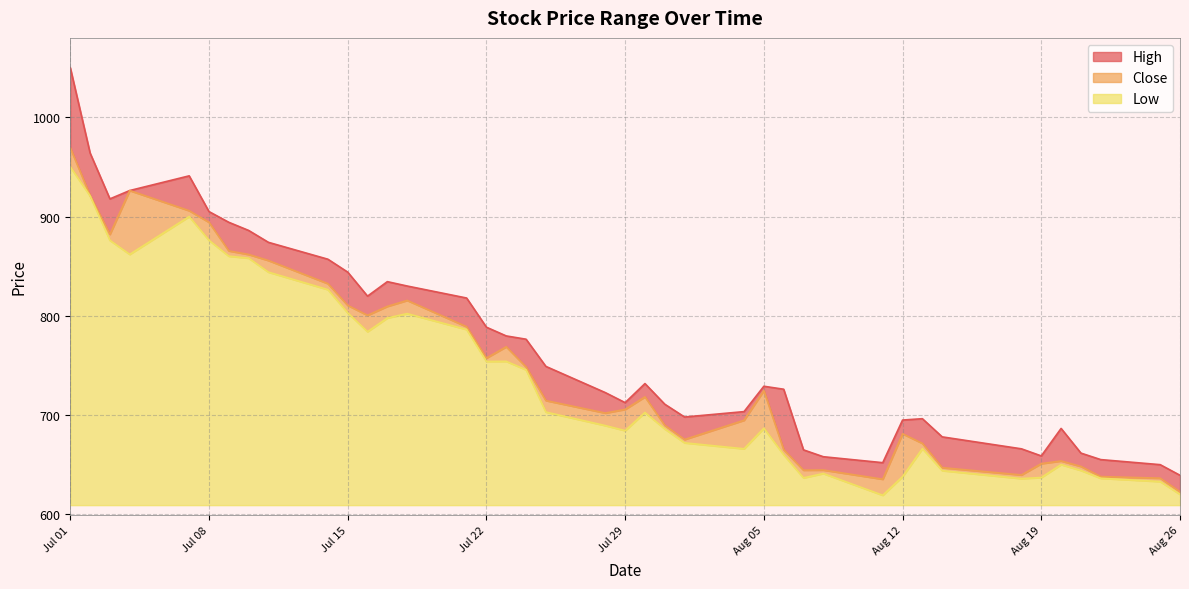

What is the minimum value for Low?

10.0